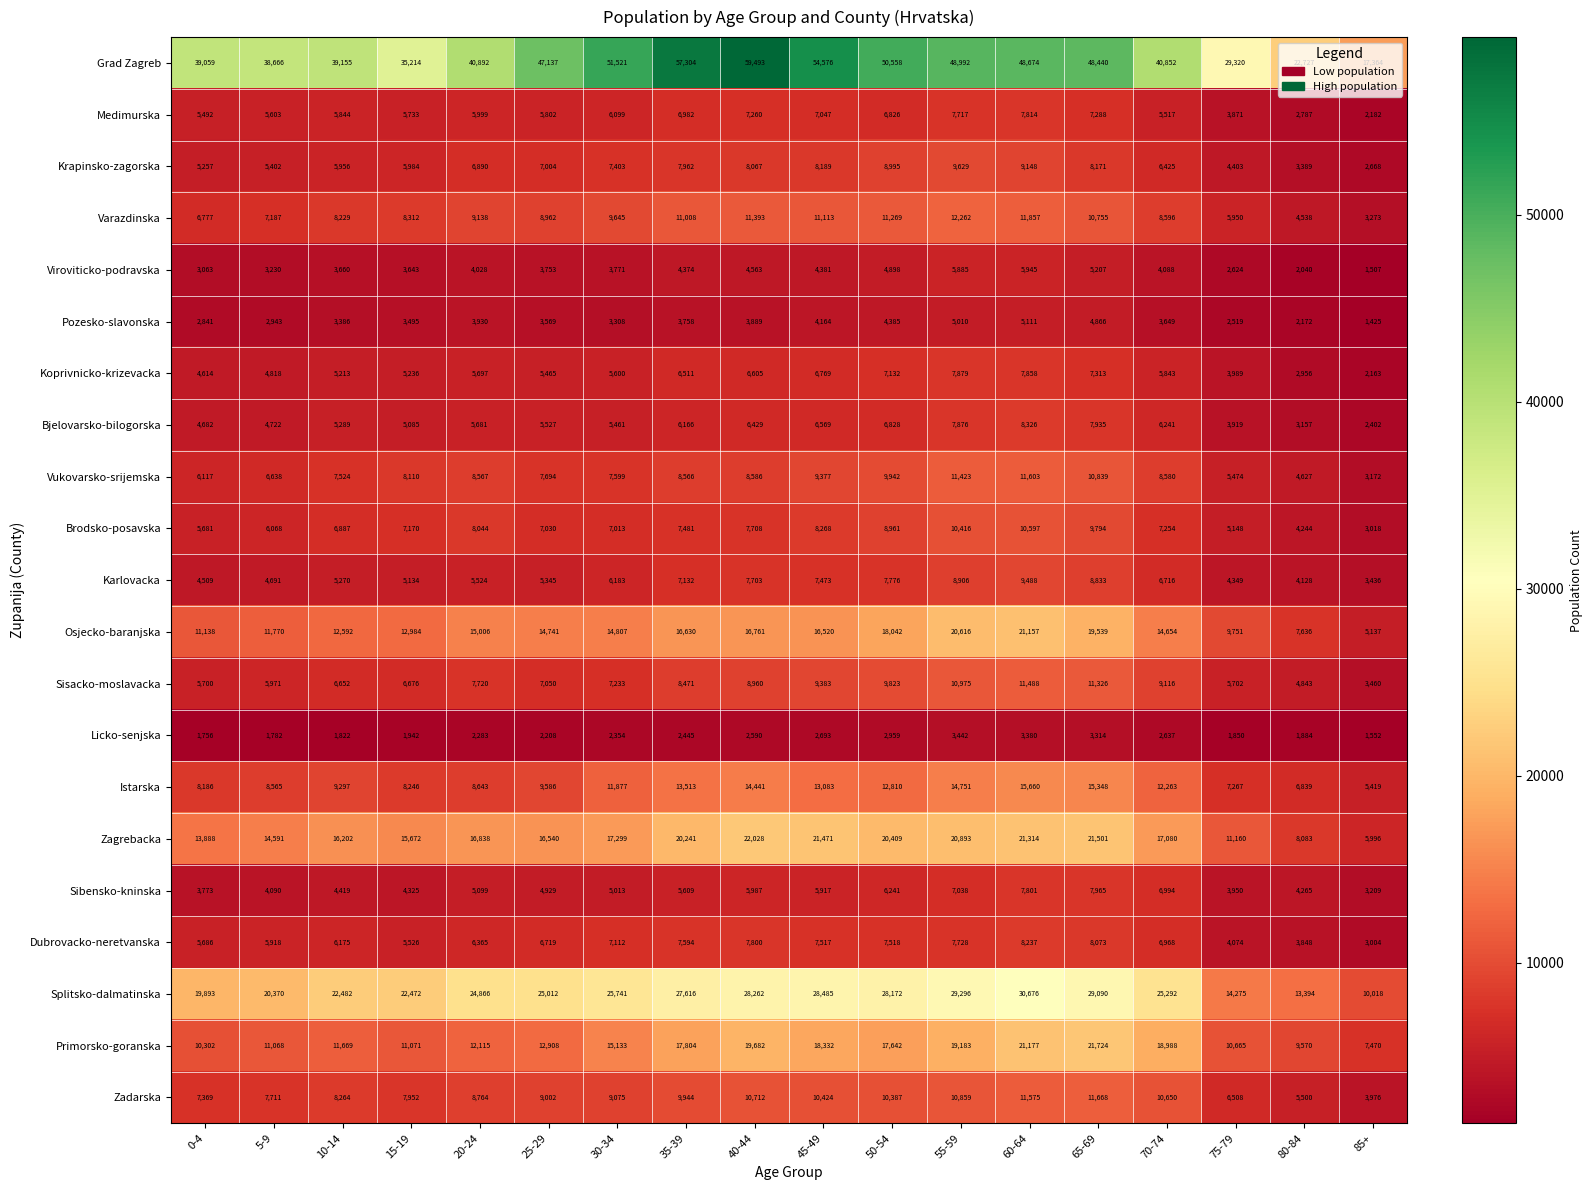

Between 35-39 and 65-69, which series saw the biggest shift?

Grad Zagreb